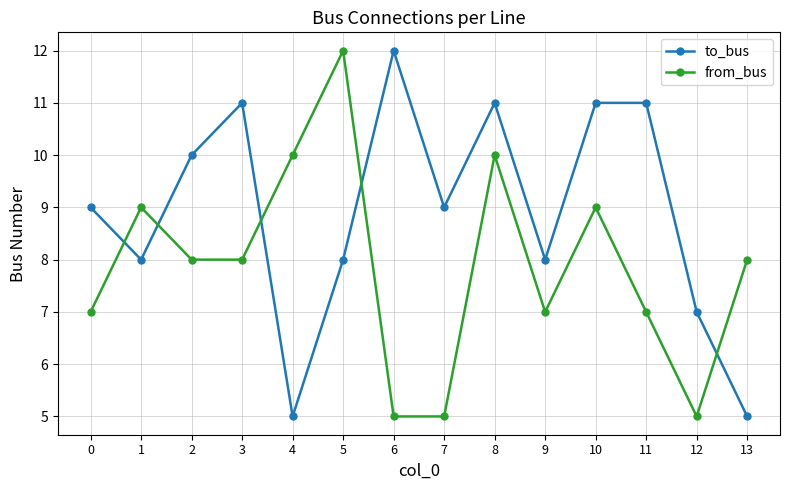

Is the value of from_bus at 1 greater than the value of to_bus at 2?

No